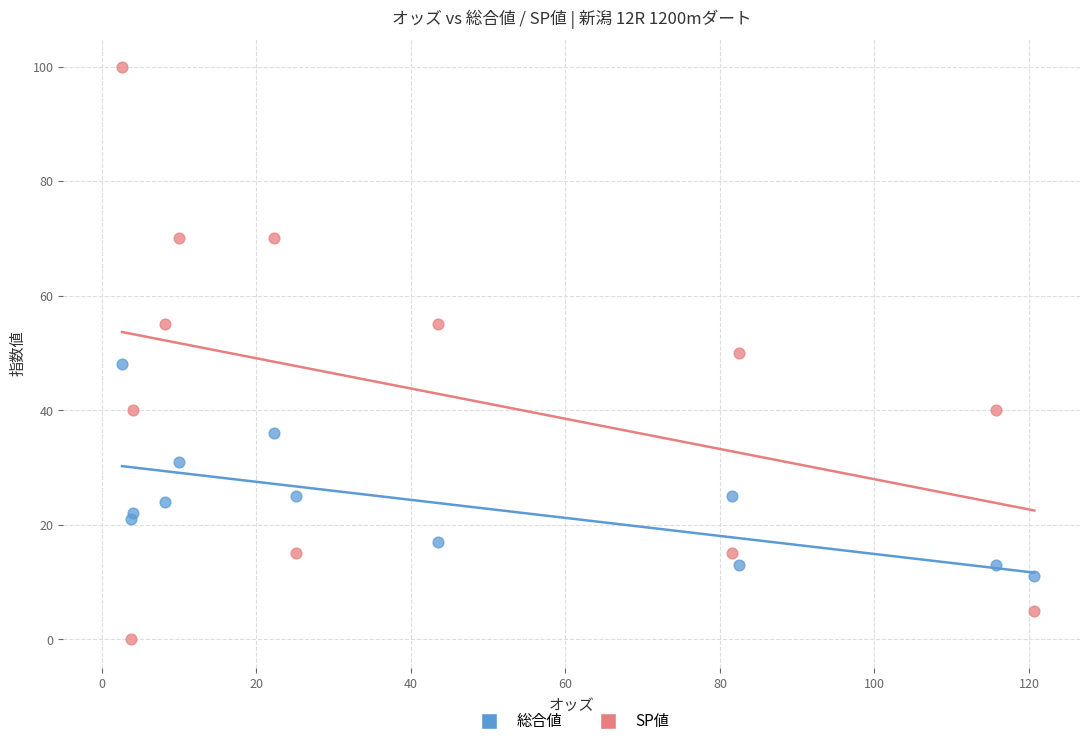

What are all the series names shown in the legend?

総合値, SP値